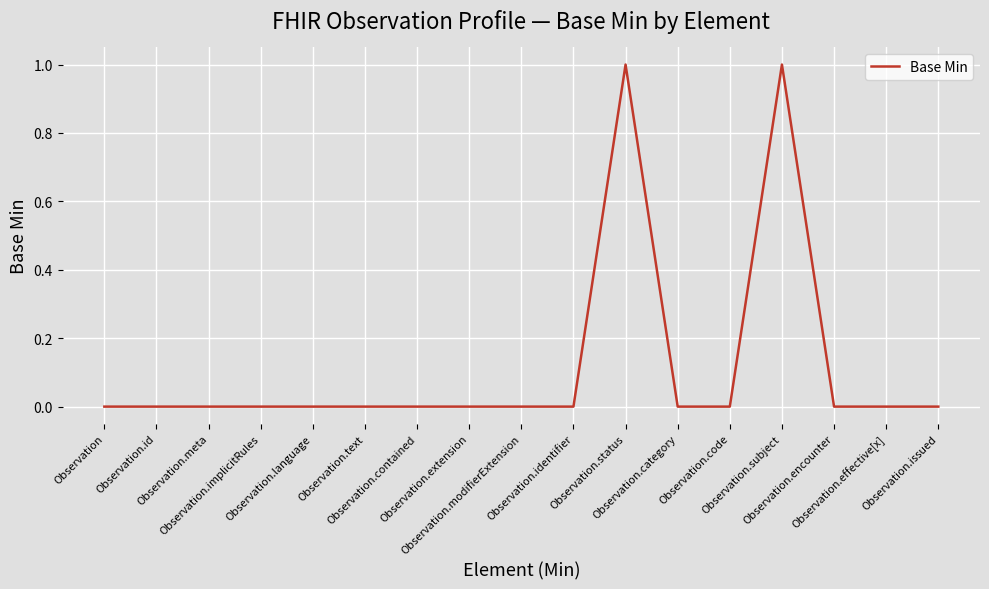

True or false: there are more than 0 points higher than both neighbors.

True